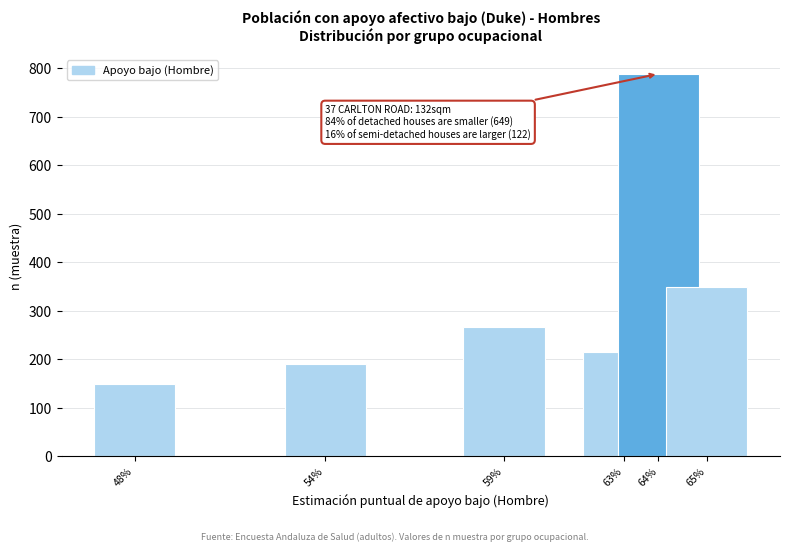

Reading left to right, transcribe all the data shown in this chart.

148	191	266	215	788	349